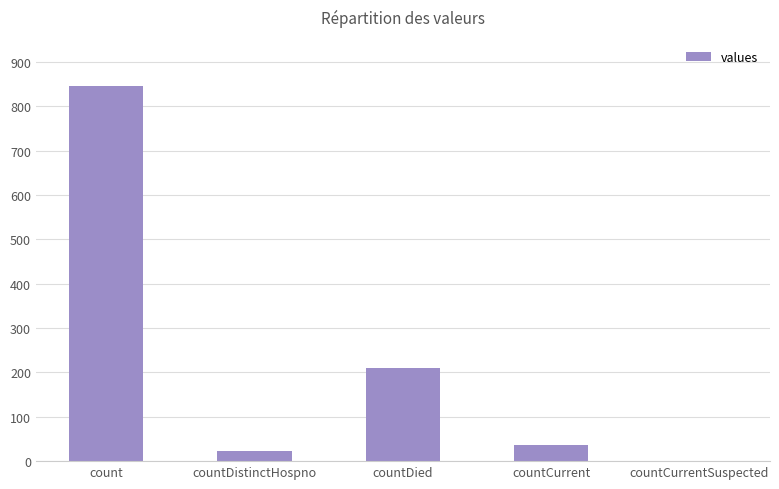

Reading left to right, what are all the values shown in this chart?

845	23	209	37	0